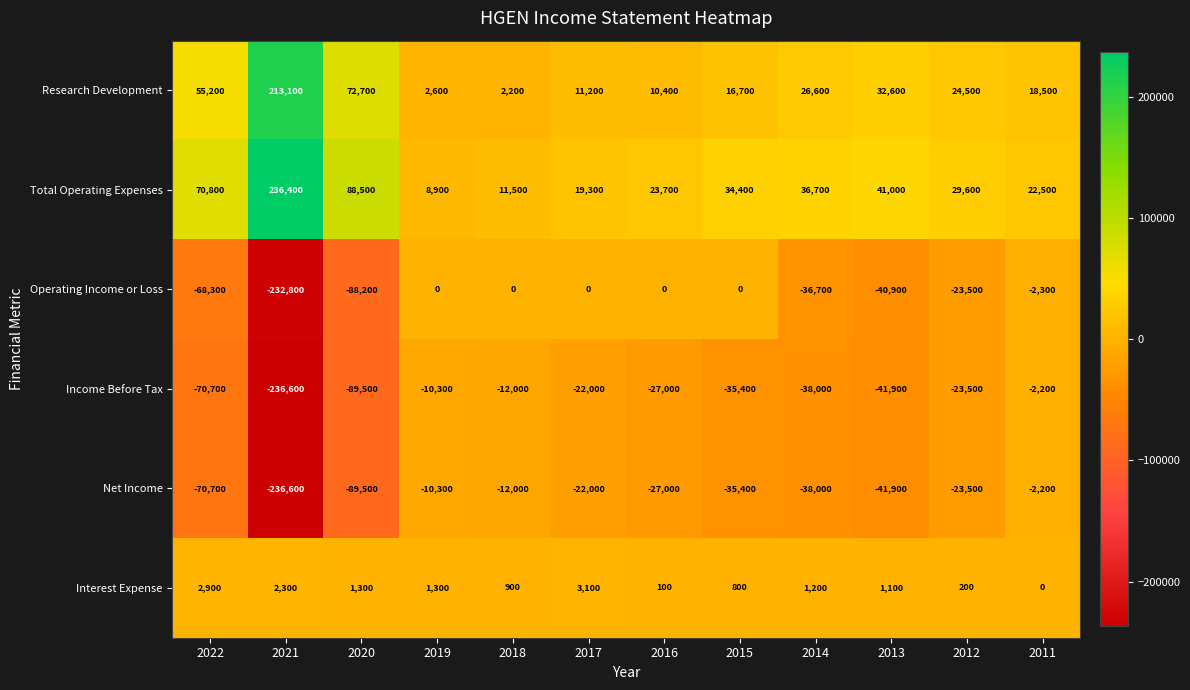

What value does the Operating Income or Loss series have at 2014?

-36700